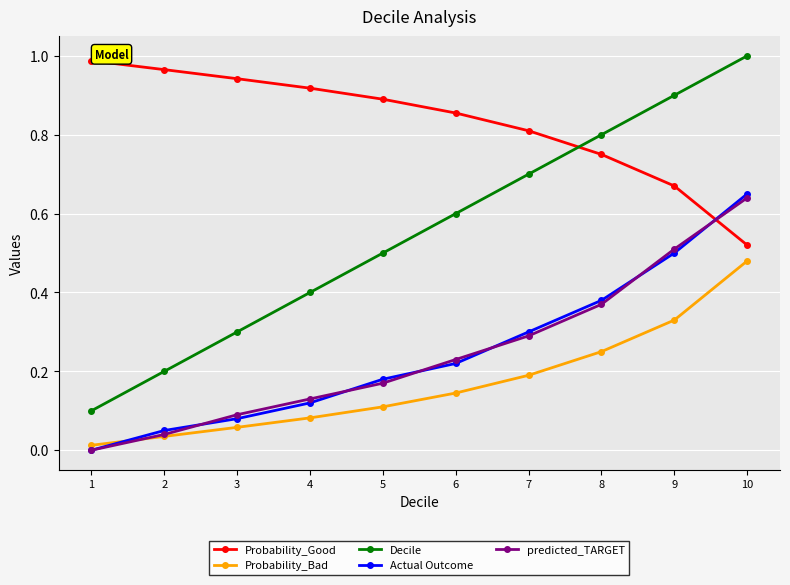

Which series has the largest range (max minus min)?

Decile